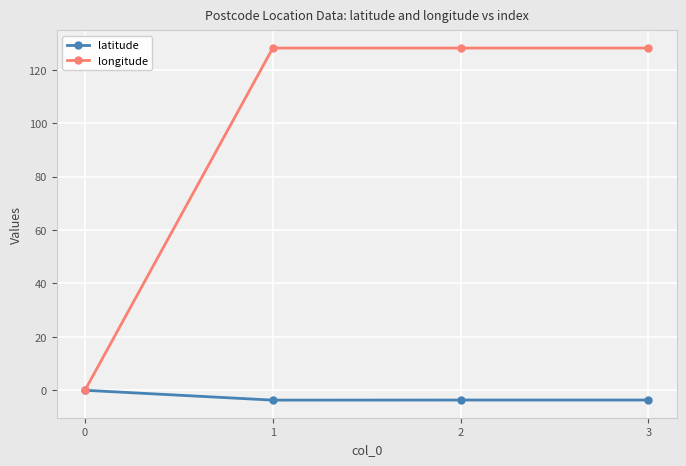

How many interior local peaks does the longitude series have?

1